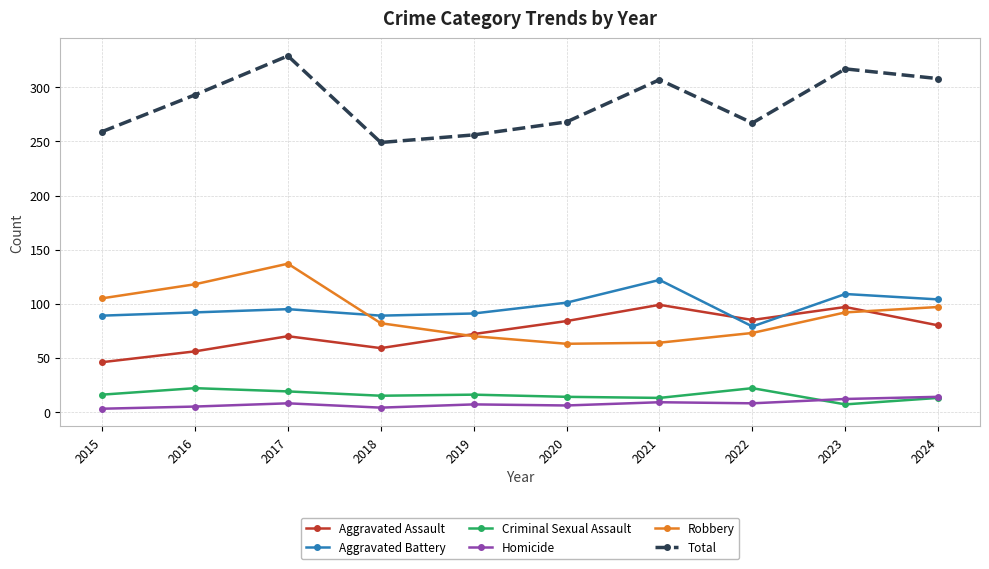

True or false: Robbery has a value of 64 at 2021.

True